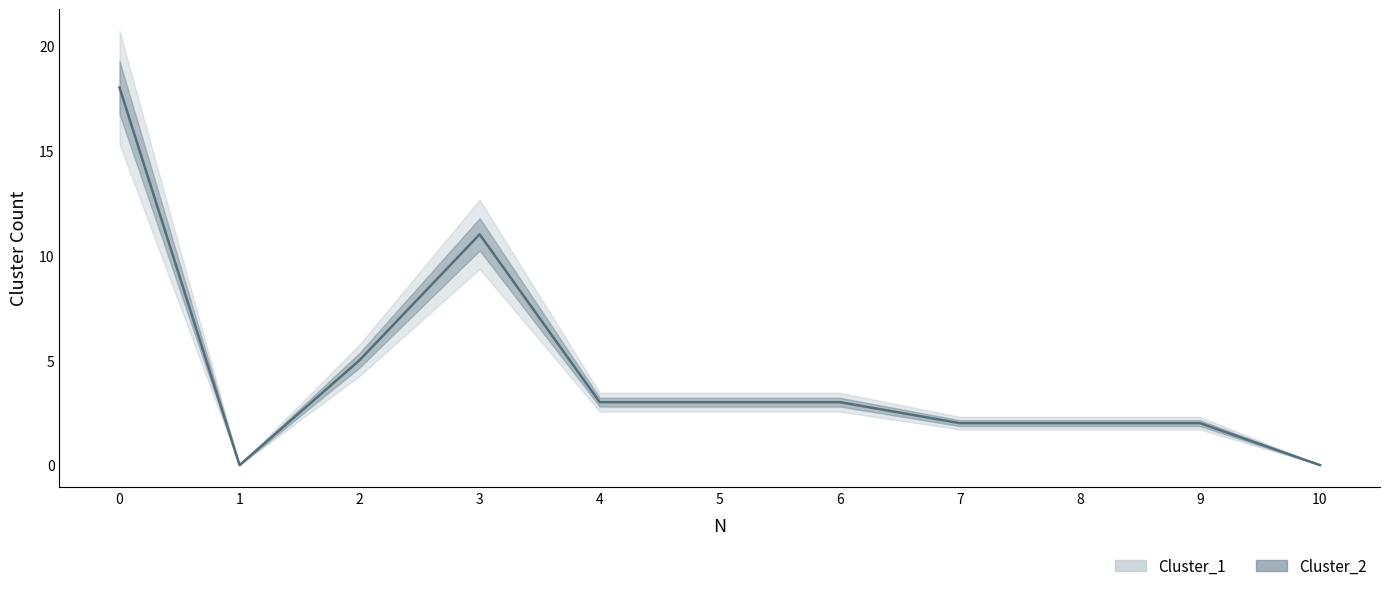

How many data points does each series have?

11